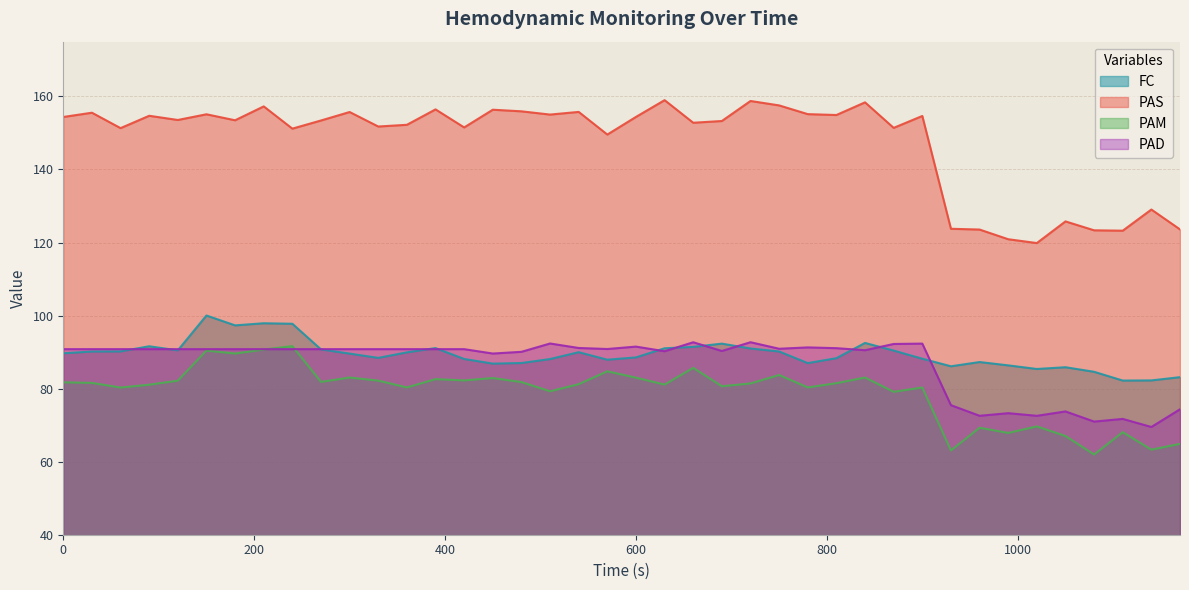

In PAS, how many points are lower than both neighbors (excluding endpoints)?

13